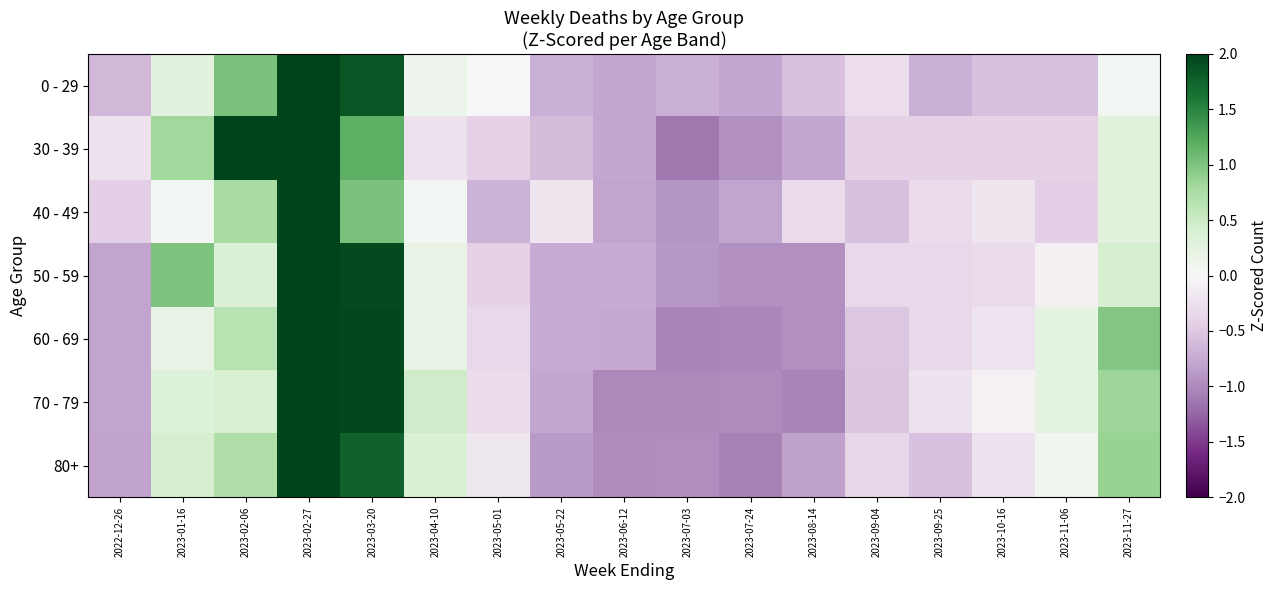

Rank the series by their maximum value, from highest to lowest.

40 - 49, 0 - 29, 50 - 59, 80+, 60 - 69, 70 - 79, 30 - 39